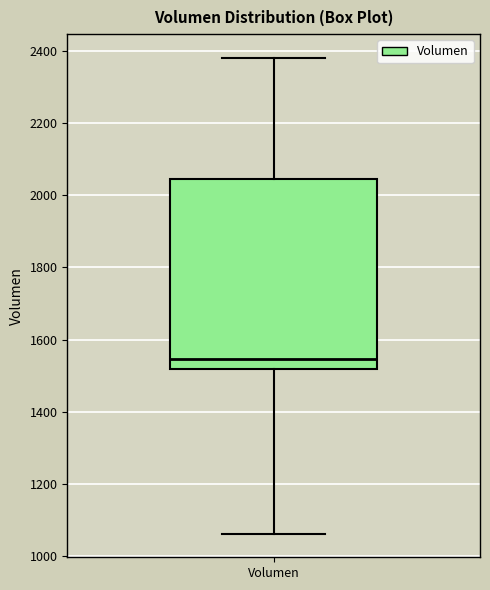

Read this box plot against the y-axis: the position of the median line, the range covered by the box, and the ends of both whiskers. The values are not printed on the chart, so give them approximately, as read against the axis.

median 1540, box 1520 to 2040, whiskers 1060 to 2380